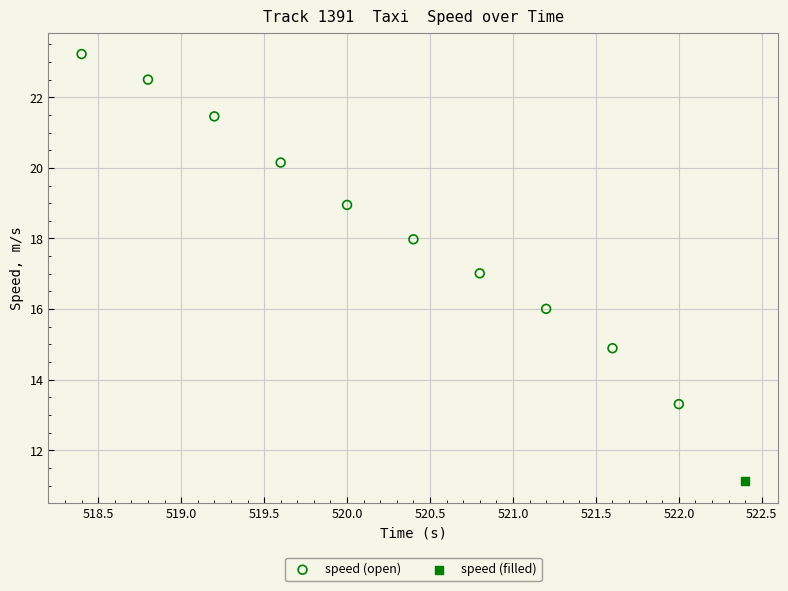

What are all the series names shown in the legend?

speed (open), speed (filled)